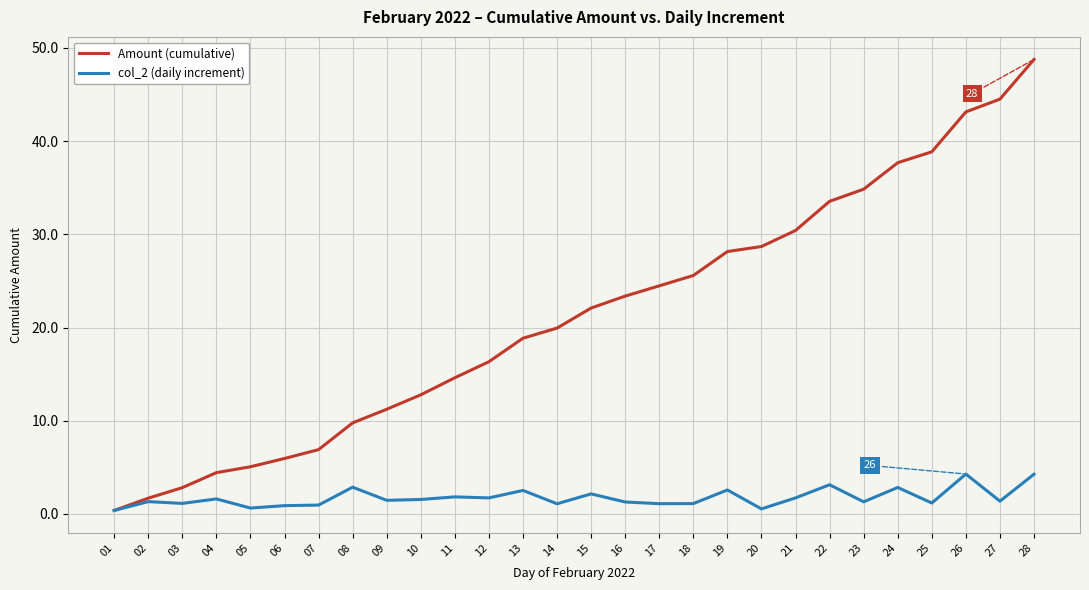

Does the chart display data point markers on the line(s)?

No